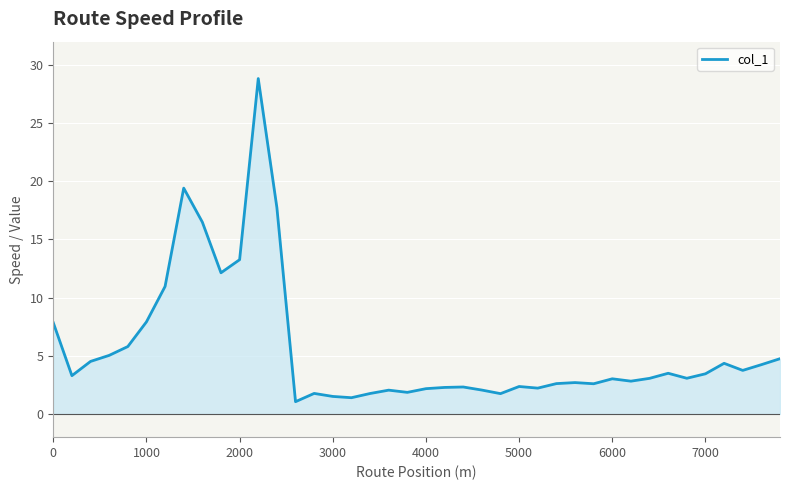

What is the difference between the maximum and minimum values?

27.8